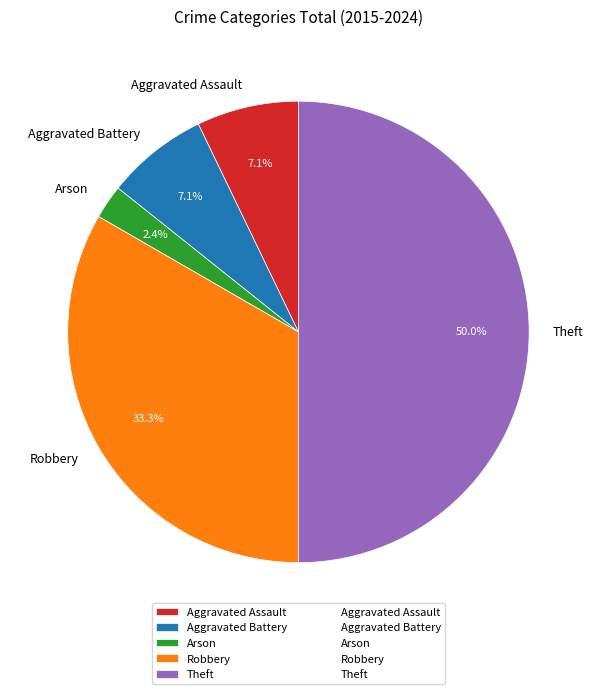

True or false: Arson accounts for 2% of the total.

True